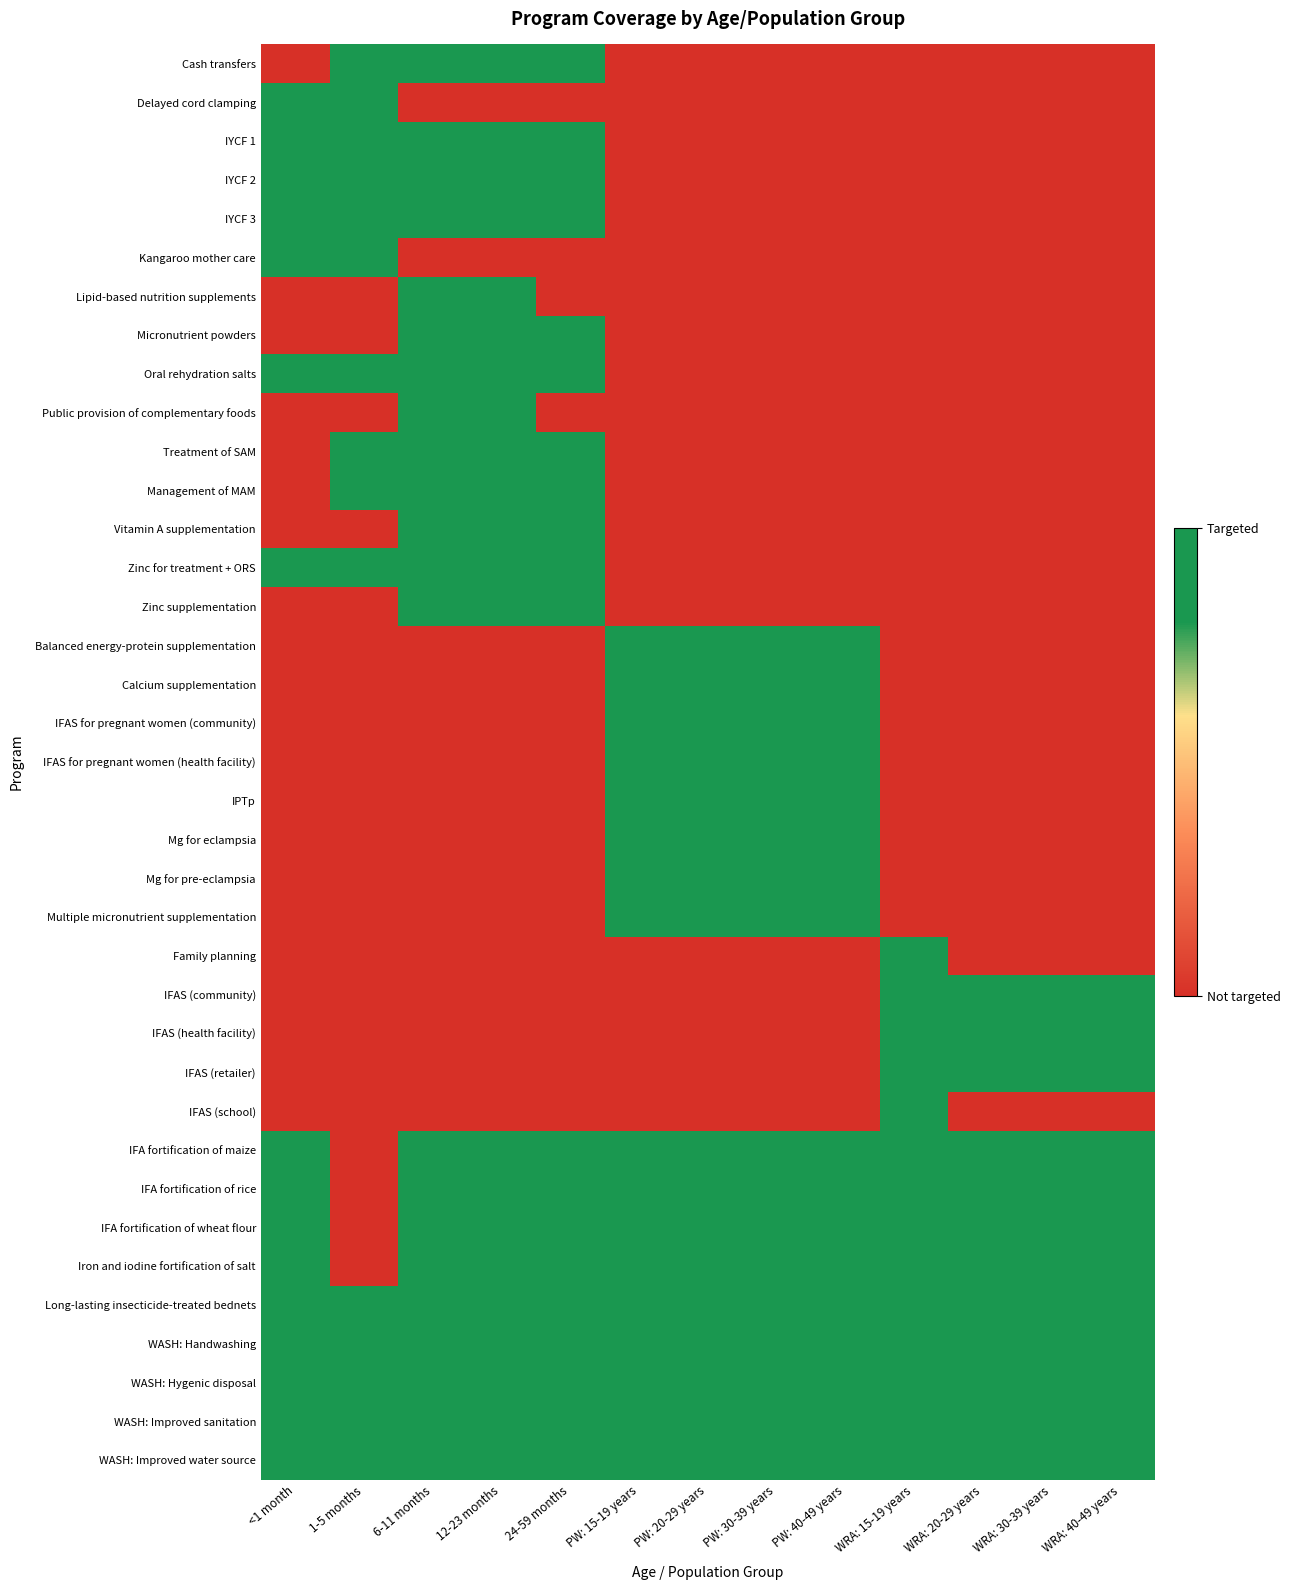

Rank the series at WRA: 20-29 years from highest to lowest value.

IFAS (community), IFAS (health facility), IFAS (retailer), IFA fortification of maize, IFA fortification of rice, IFA fortification of wheat flour, Iron and iodine fortification of salt, Long-lasting insecticide-treated bednets, WASH: Handwashing, WASH: Hygenic disposal, WASH: Improved sanitation, WASH: Improved water source, Cash transfers, Delayed cord clamping, IYCF 1, IYCF 2, IYCF 3, Kangaroo mother care, Lipid-based nutrition supplements, Micronutrient powders, Oral rehydration salts, Public provision of complementary foods, Treatment of SAM, Management of MAM, Vitamin A supplementation, Zinc for treatment + ORS, Zinc supplementation, Balanced energy-protein supplementation, Calcium supplementation, IFAS for pregnant women (community), IFAS for pregnant women (health facility), IPTp, Mg for eclampsia, Mg for pre-eclampsia, Multiple micronutrient supplementation, Family planning, IFAS (school)